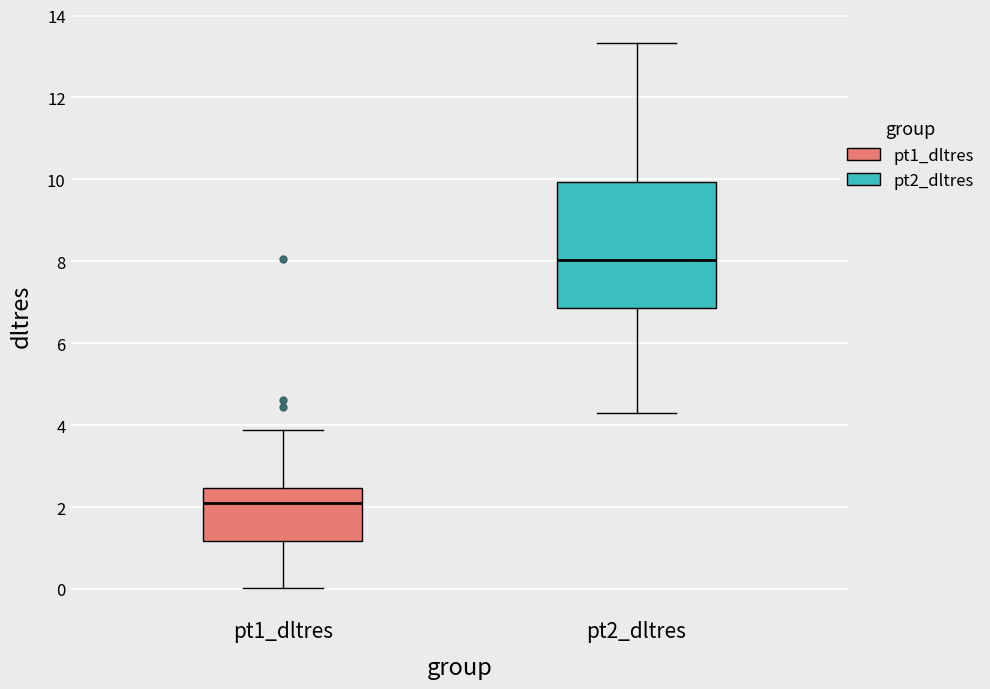

Where does the upper whisker of the box for pt1_dltres end on the y-axis? The values are not printed on the chart, so give them approximately, as read against the axis.

3.8